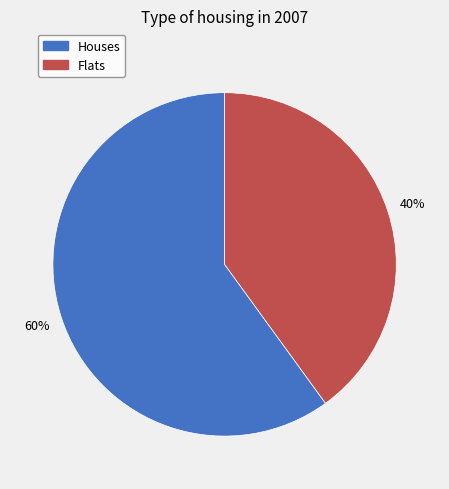

Does any single category account for the majority?

Yes